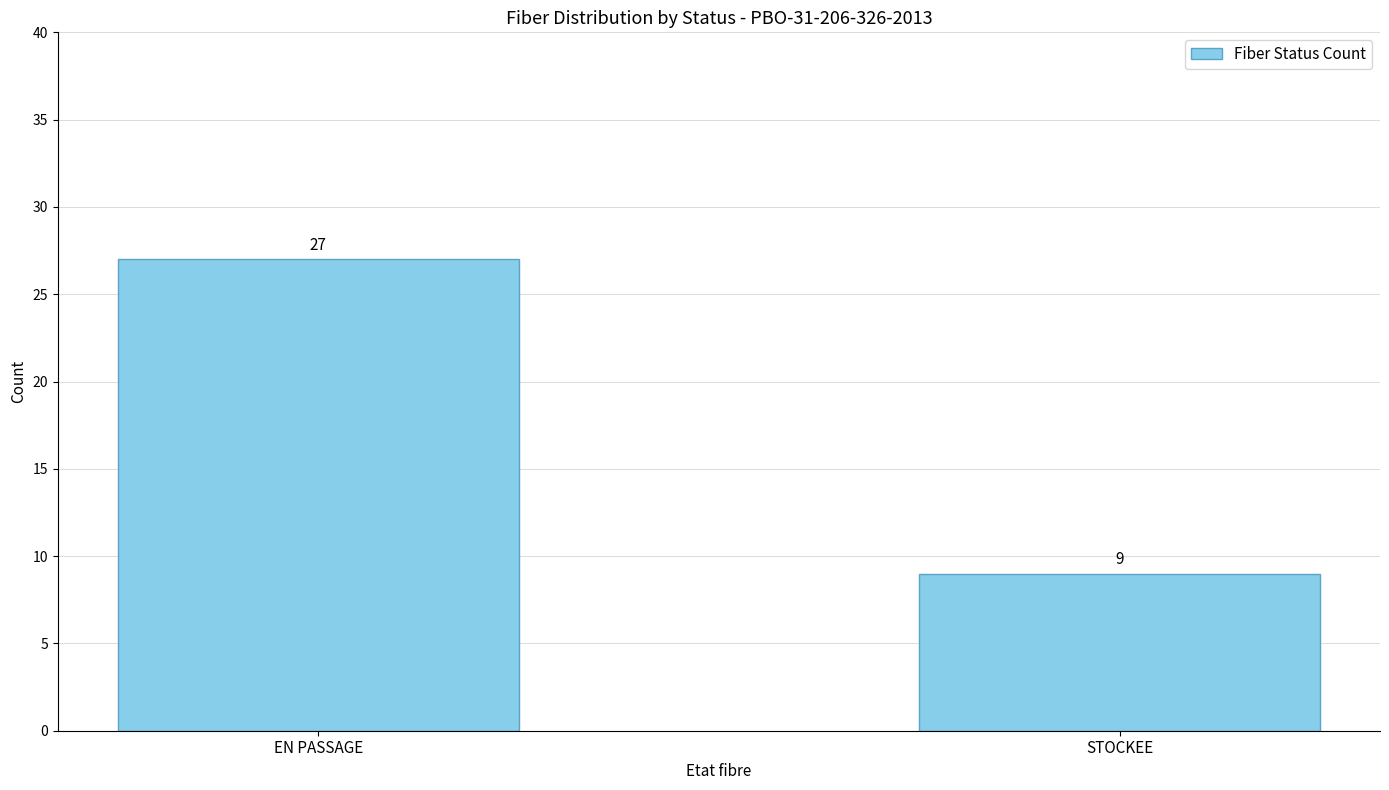

What is the label of the 1st bar from the left?

EN PASSAGE